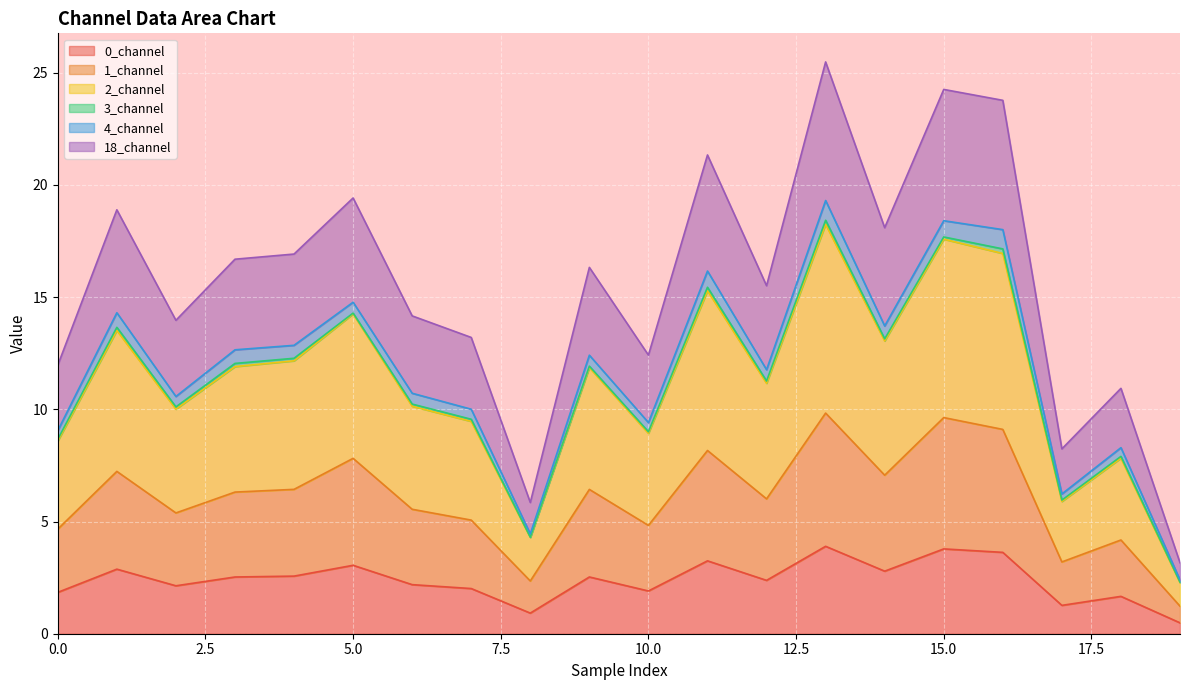

What is the maximum value for 0_channel?

3.9